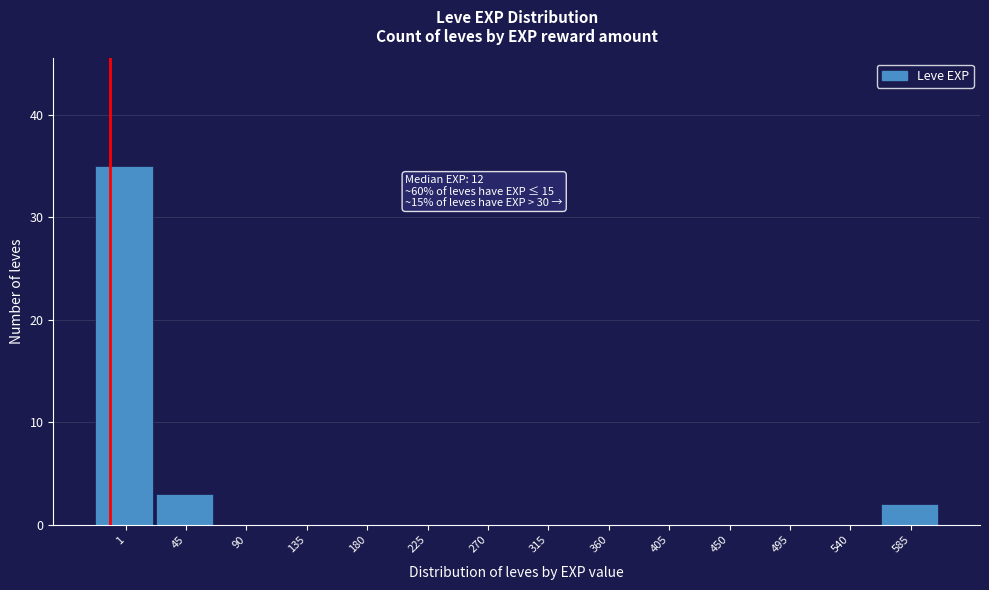

Reading left to right, what are all the values shown in this chart?

1=35	45=3	90=0	135=0	180=0	225=0	270=0	315=0	360=0	405=0	450=0	495=0	540=0	585=2